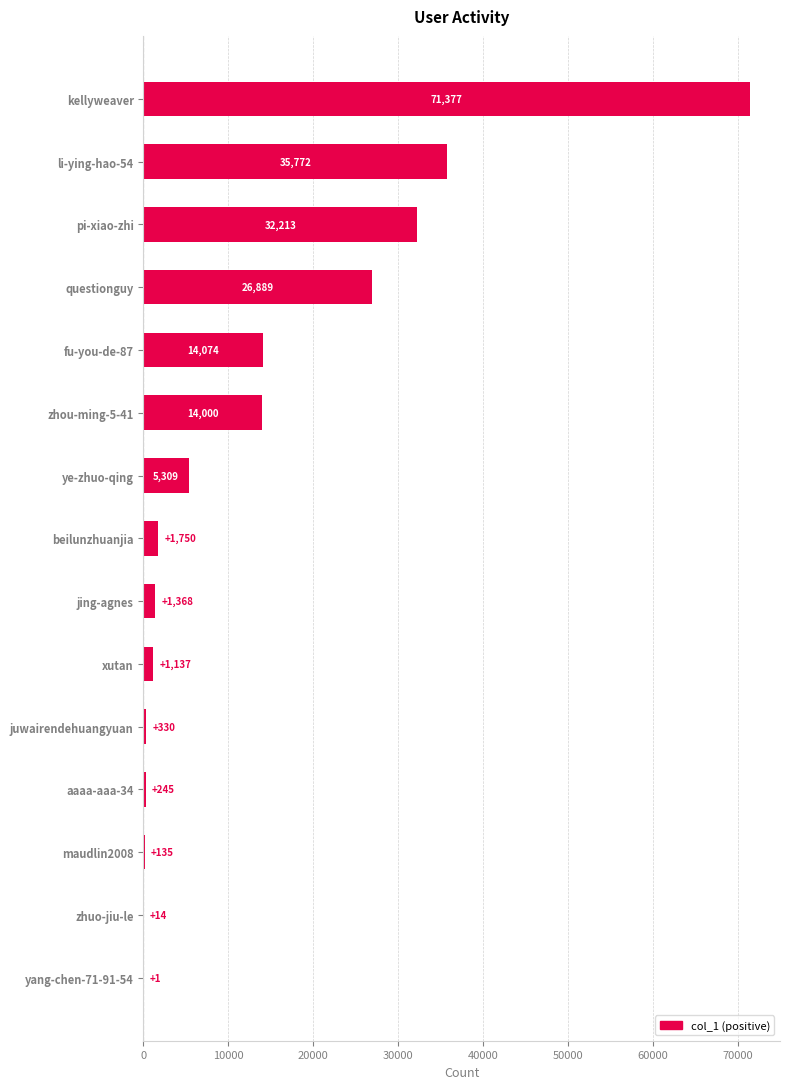

What is the change in value from zhou-ming-5-41 to ye-zhuo-qing?

-8691